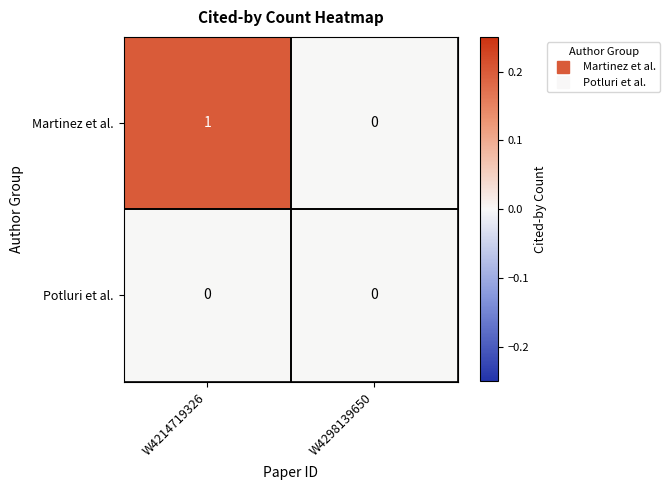

Which series has the widest spread of values?

Martinez et al.